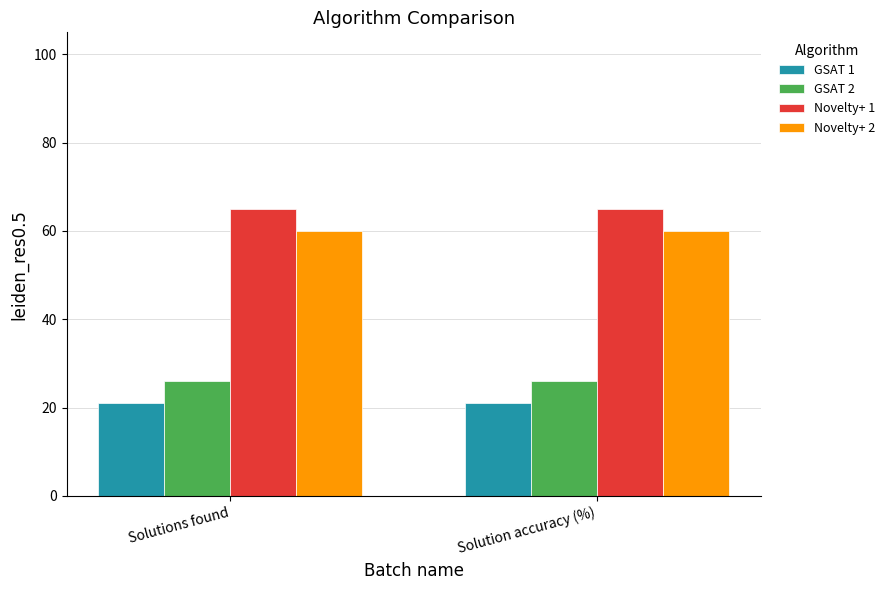

Is the value of Novelty+ 1 at Solutions found greater than the value of Novelty+ 2 at Solution accuracy (%)?

Yes